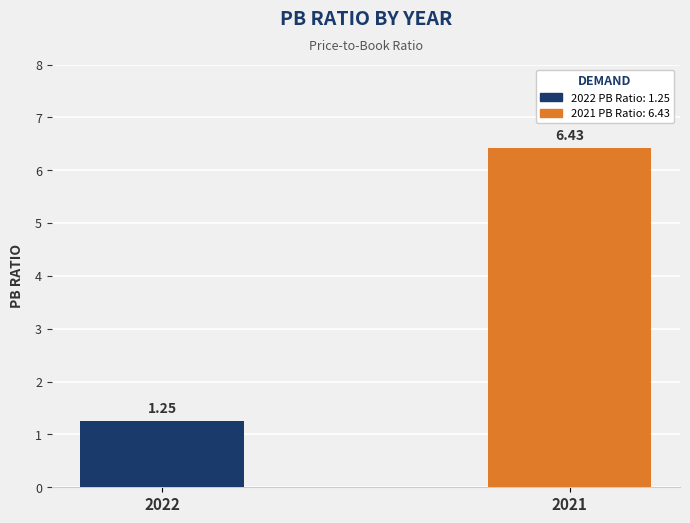

The value at 2021 is 6.4. True or false?

True